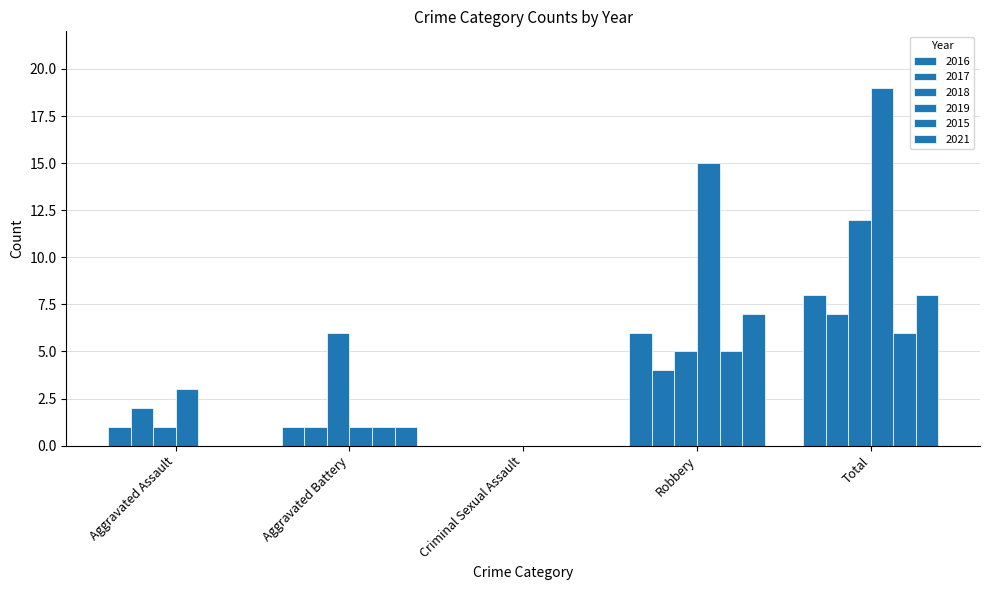

What is the label of the 4th bar from the left?

Robbery